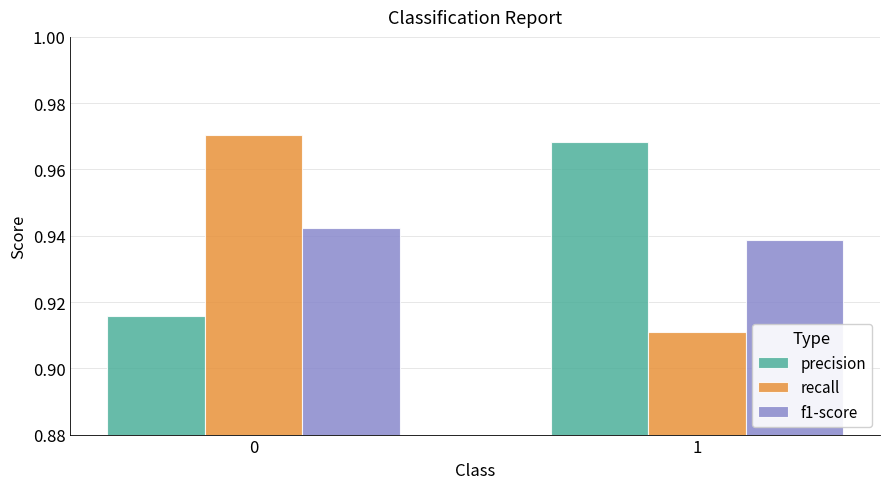

The value of f1-score at 0 is 1.7. True or false?

False